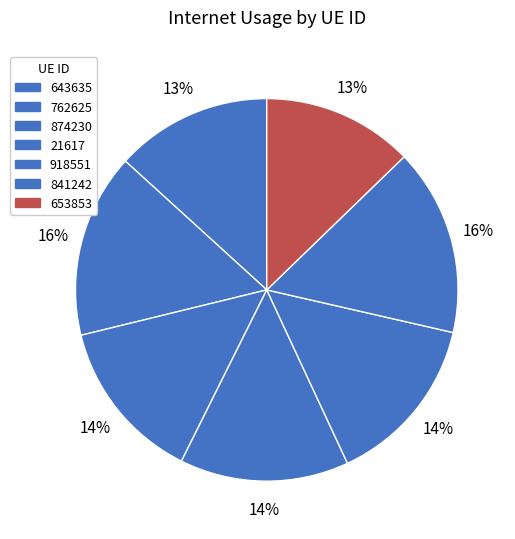

True or false: 841242 accounts for 27% of the total.

False